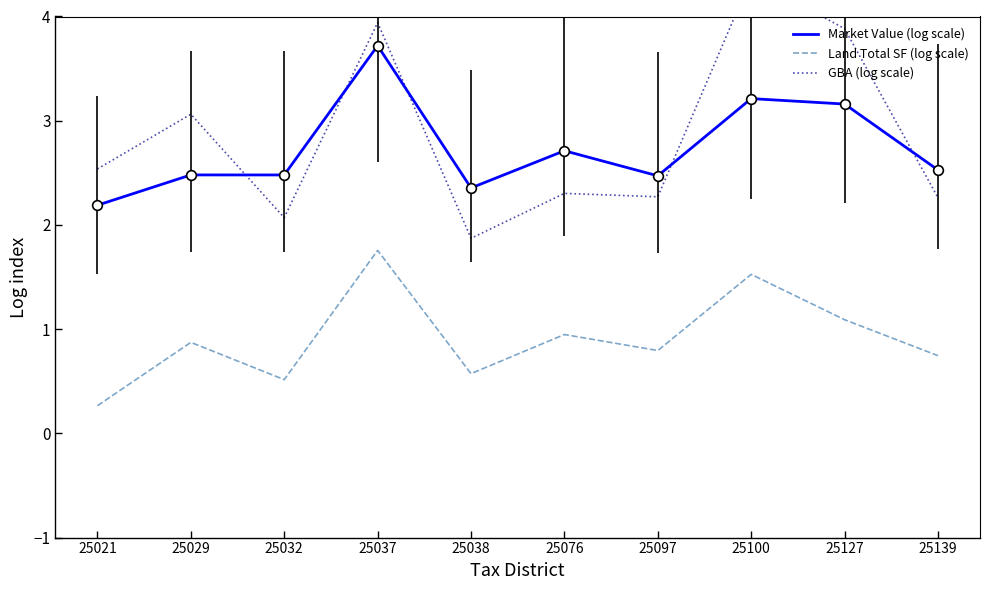

How many times do GBA (log scale) and Market Value (log scale) cross each other?

5